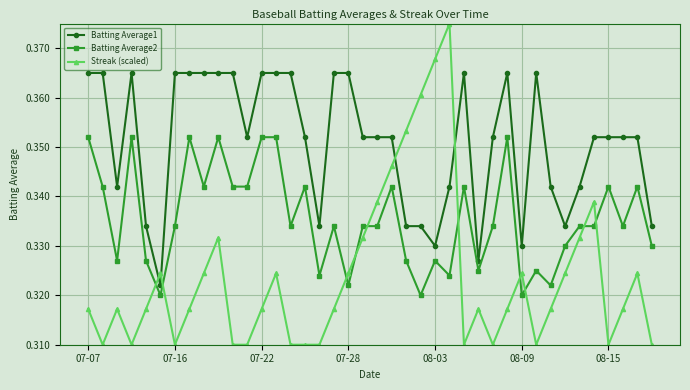

Count the number of data series in this chart.

3